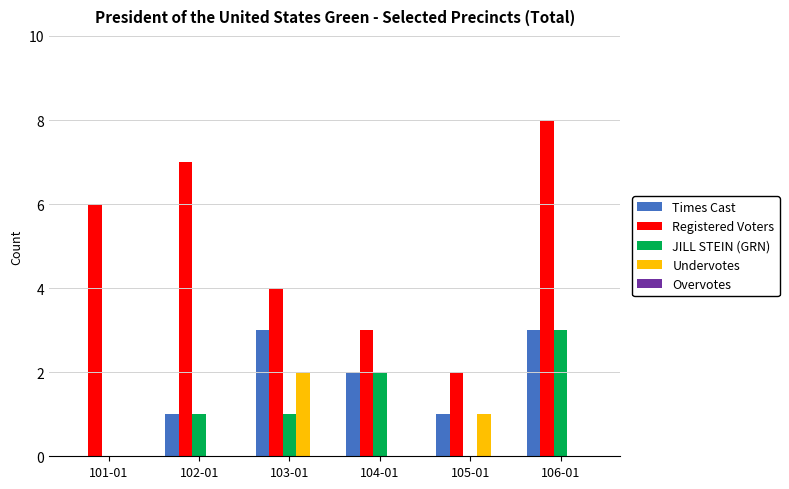

What is the maximum value shown in the chart?

8